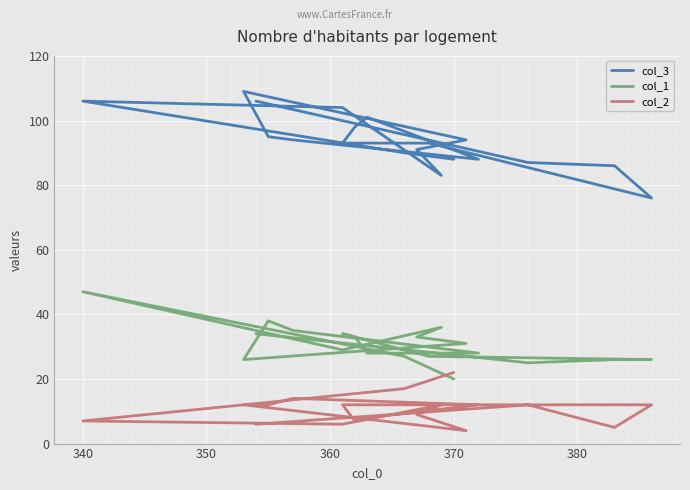

What is the difference between the maximum and minimum values in the col_1 series?

27